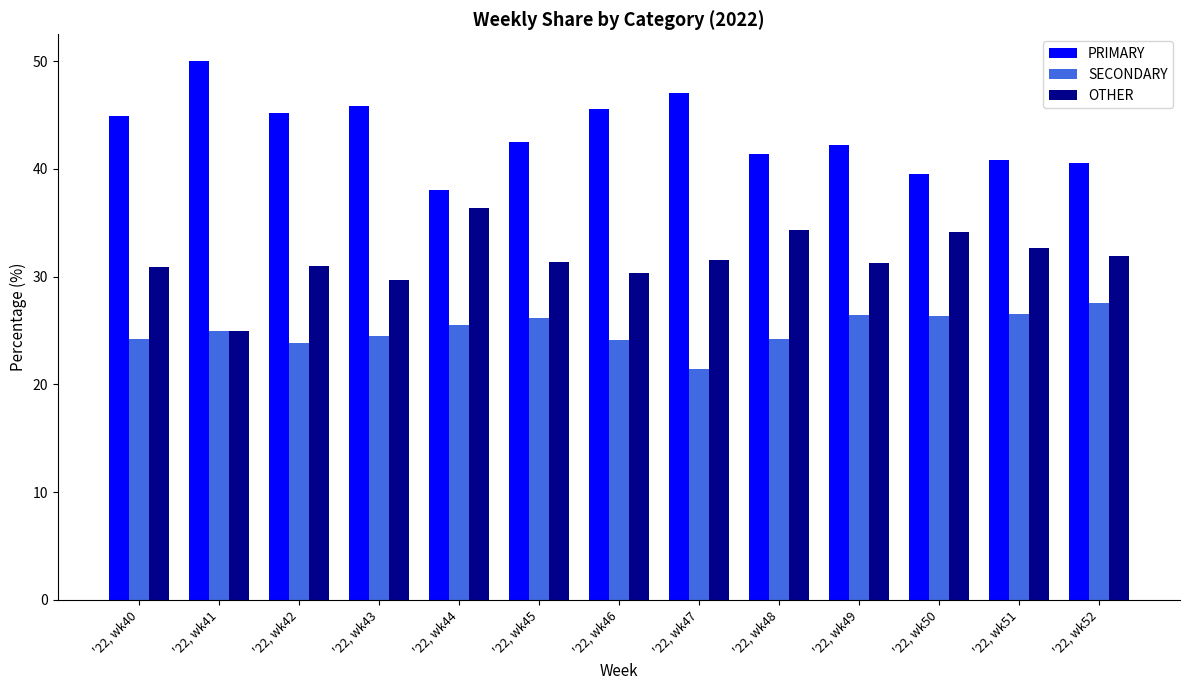

What are all the series names shown in the legend?

PRIMARY, SECONDARY, OTHER